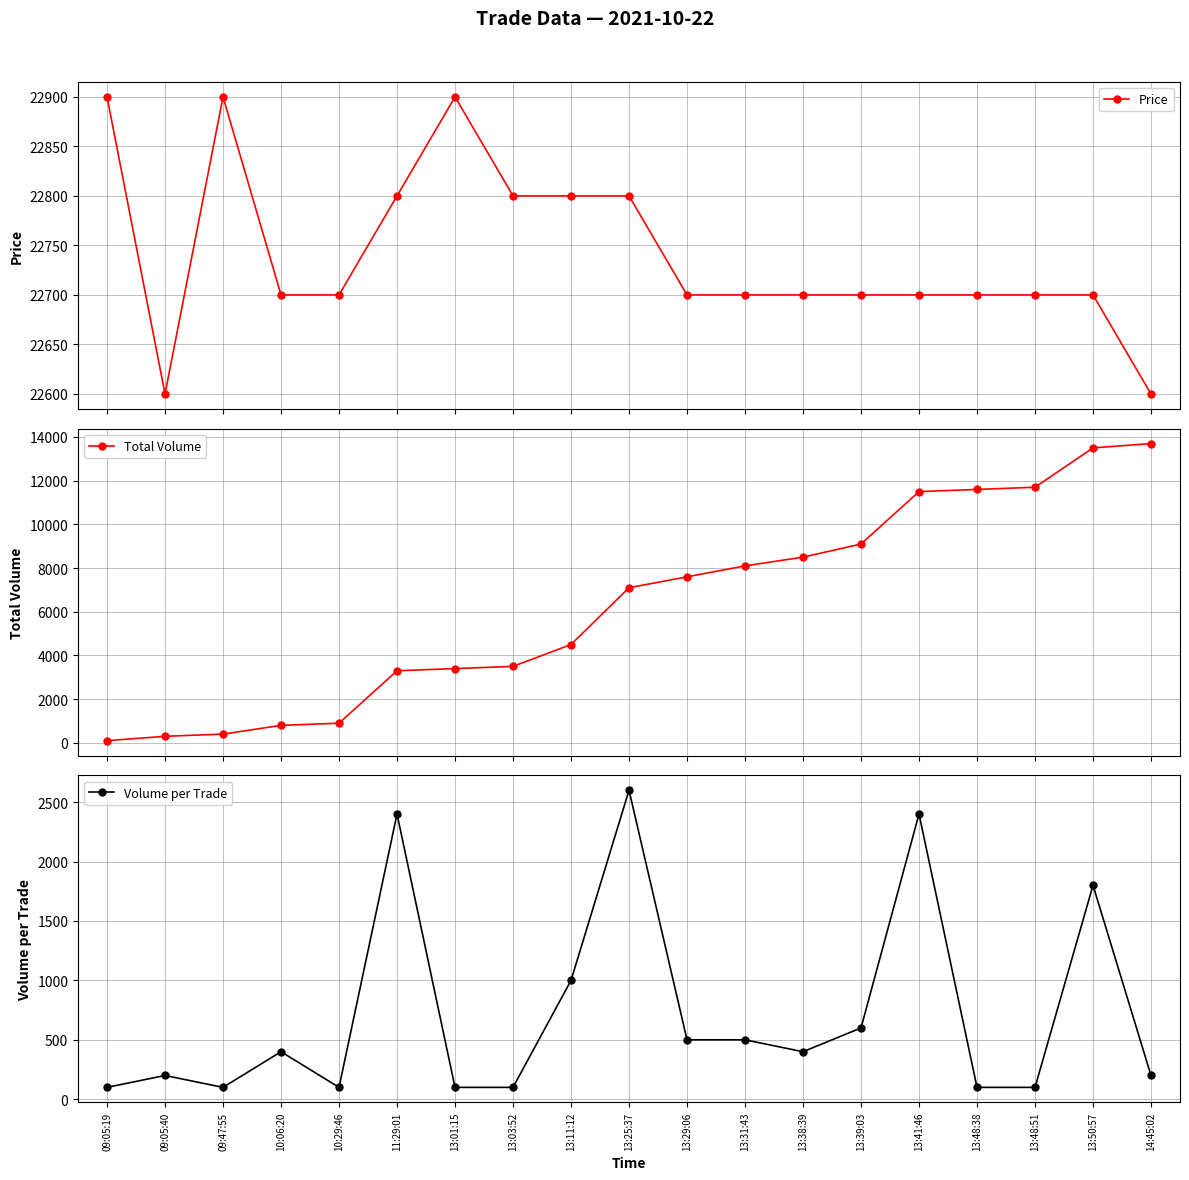

Reading left to right, what are all the values shown in this chart?

Price: 22900	22600	22900	22700	22700	22800	22900	22800	22800	22800	22700	22700	22700	22700	22700	22700	22700	22700	22600
Total Volume: 100	300	400	800	900	3300	3400	3500	4500	7100	7600	8100	8500	9100	11500	11600	11700	13500	13700
Volume per Trade: 100	200	100	400	100	2400	100	100	1000	2600	500	500	400	600	2400	100	100	1800	200